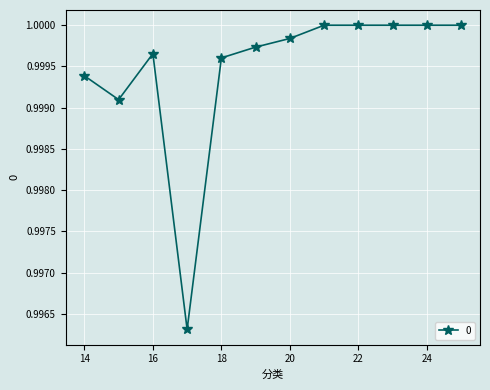

Which label corresponds to the largest value in the chart?

21